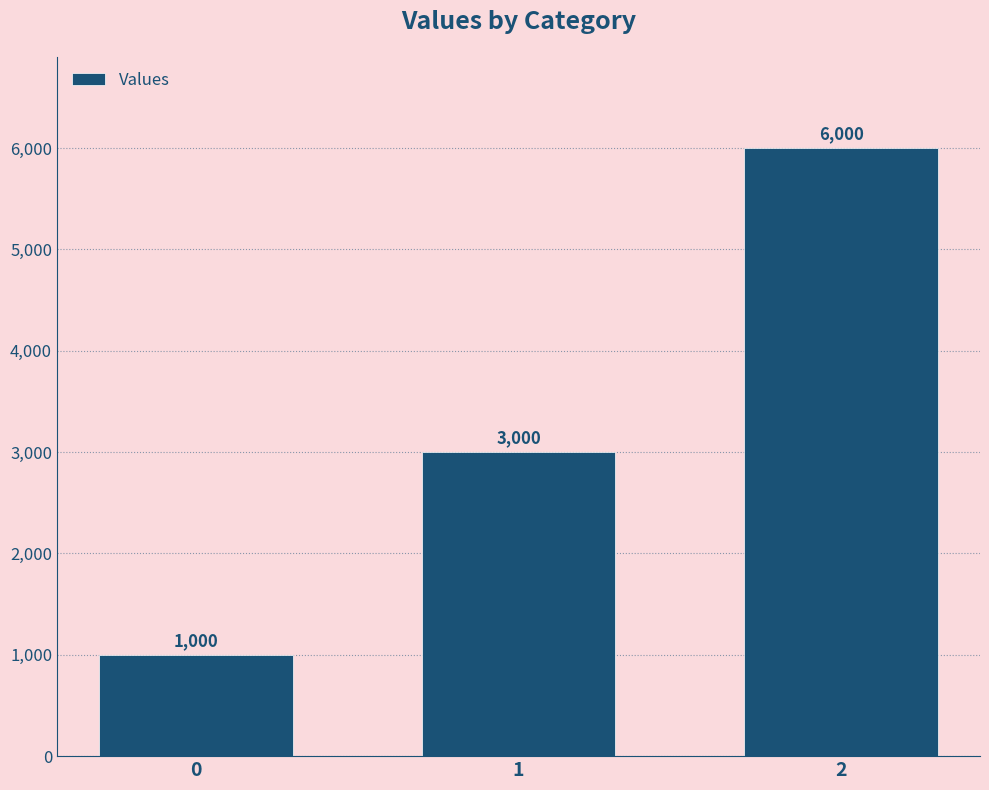

What is the difference between the values at 2 and 1?

3000